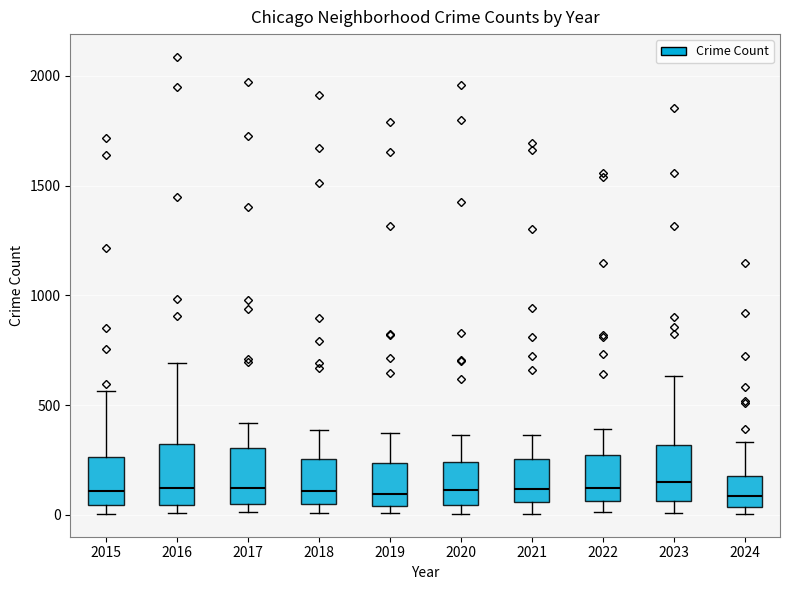

Reading left to right, read every box against the y-axis: the position of its median line, the range the box covers, and the ends of its whiskers. The values are not printed on the chart, so give them approximately, as read against the axis.

2015: median 100, box 50 to 250, whiskers 0 to 550
2016: median 150, box 50 to 300, whiskers 0 to 700
2017: median 100, box 50 to 300, whiskers 0 to 400
2018: median 100, box 50 to 250, whiskers 0 to 400
2019: median 100, box 50 to 250, whiskers 0 to 400
2020: median 100, box 50 to 250, whiskers 0 to 350
2021: median 100, box 50 to 250, whiskers 0 to 350
2022: median 100, box 50 to 250, whiskers 0 to 400
2023: median 150, box 50 to 300, whiskers 0 to 650
2024: median 100, box 50 to 200, whiskers 0 to 350